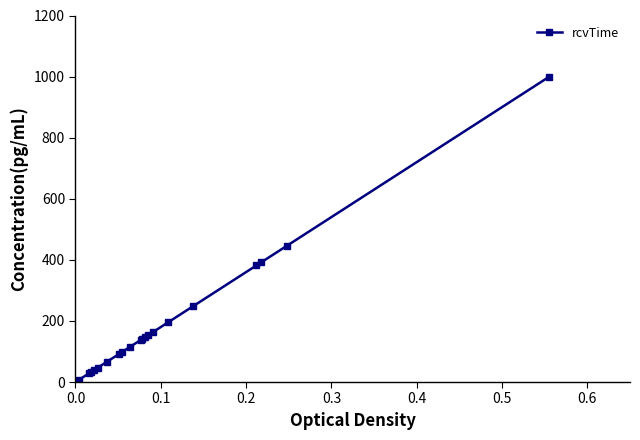

What is the maximum value shown in the chart?

999.0